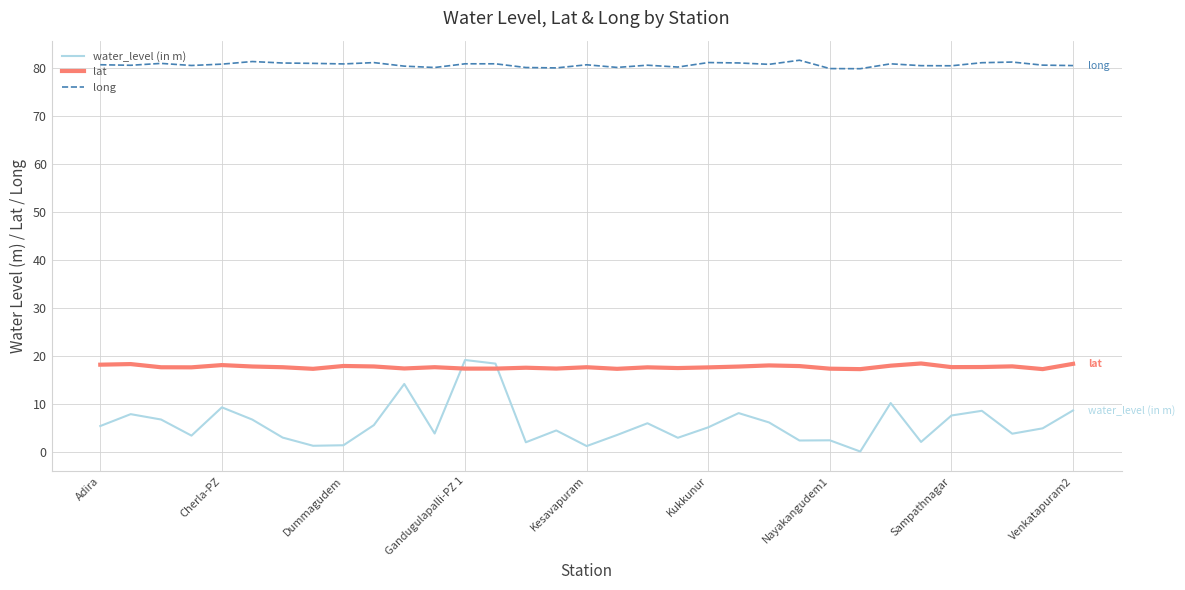

What is the difference between the maximum and minimum values in the long series?

1.8